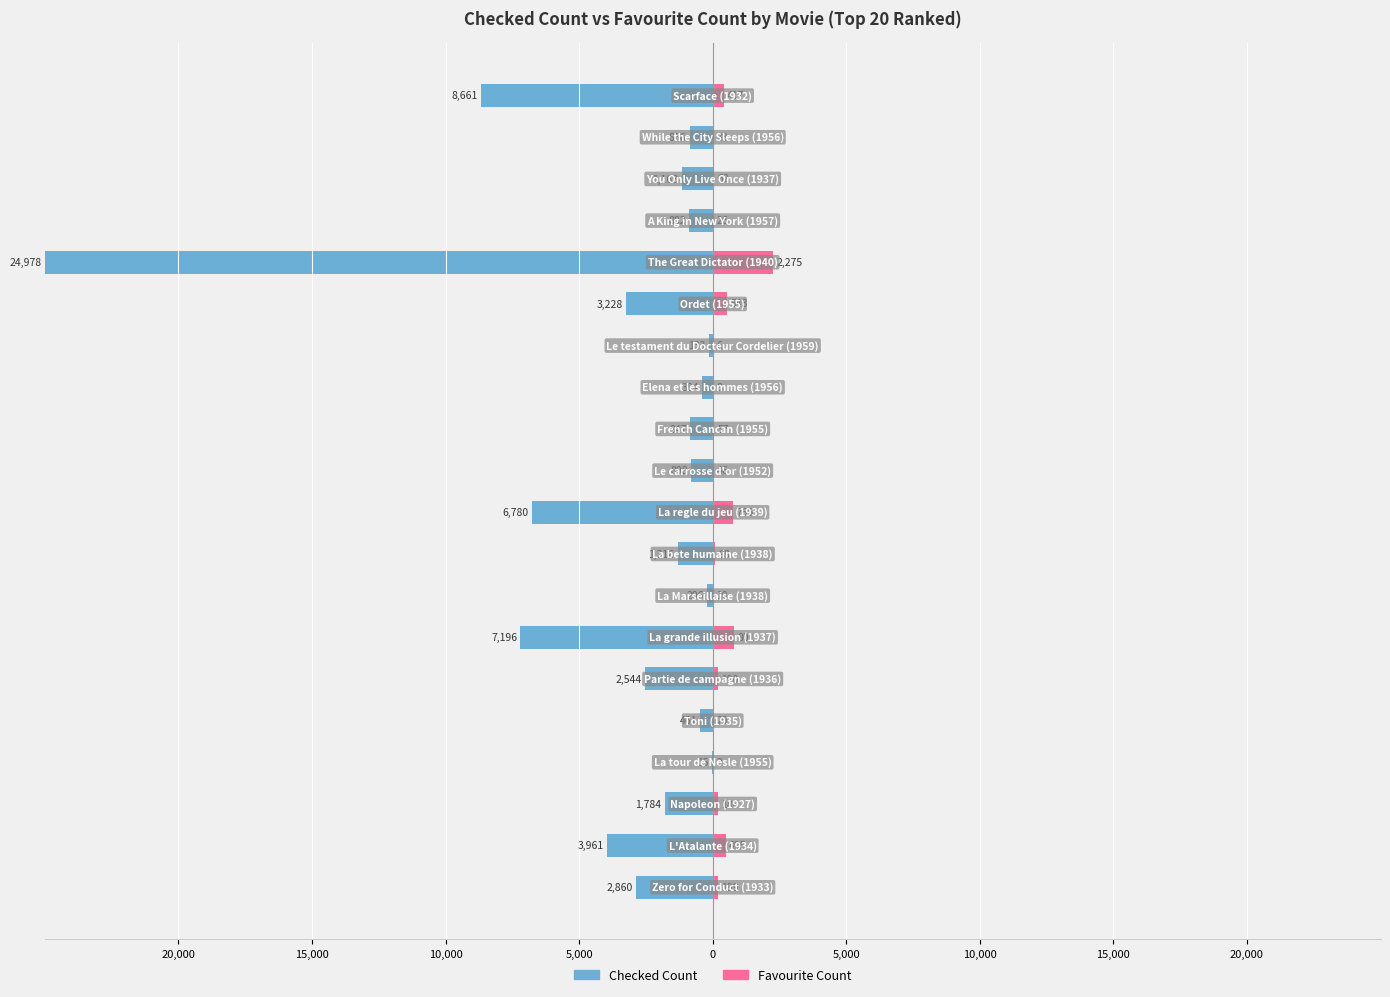

How many bars are there in each group?

2